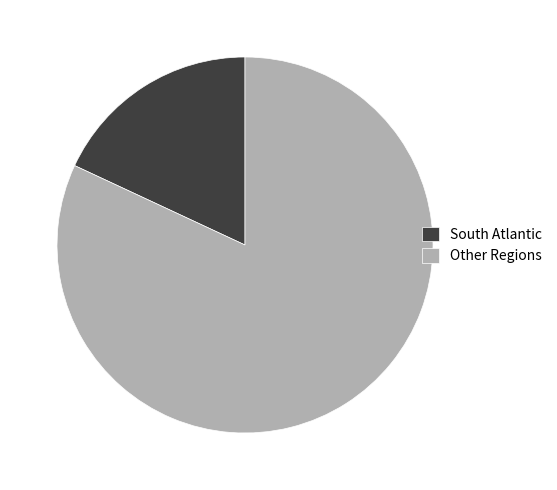

How many slices are in this pie chart?

2